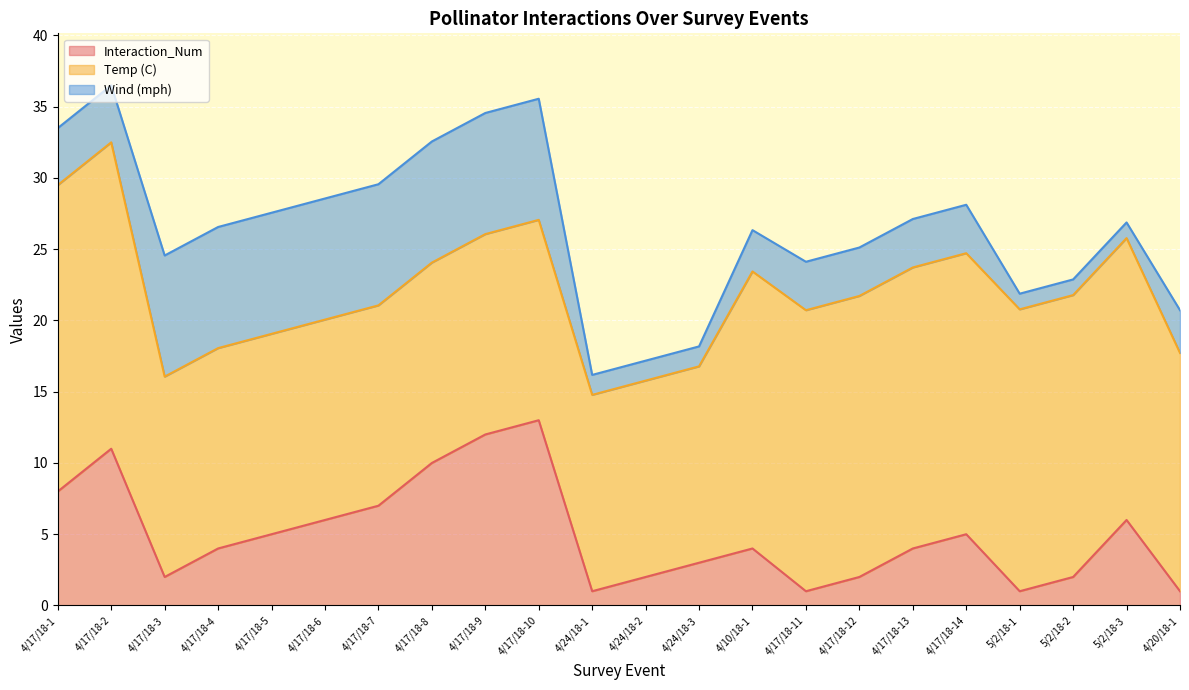

True or false: Interaction_Num and Temp (C) cross at least once.

False